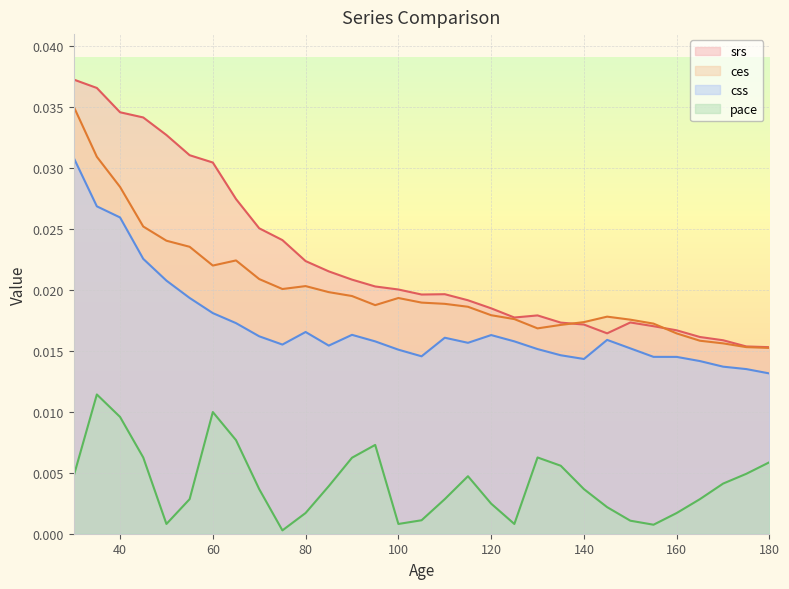

True or false: srs has more than 0 interior local peaks.

True